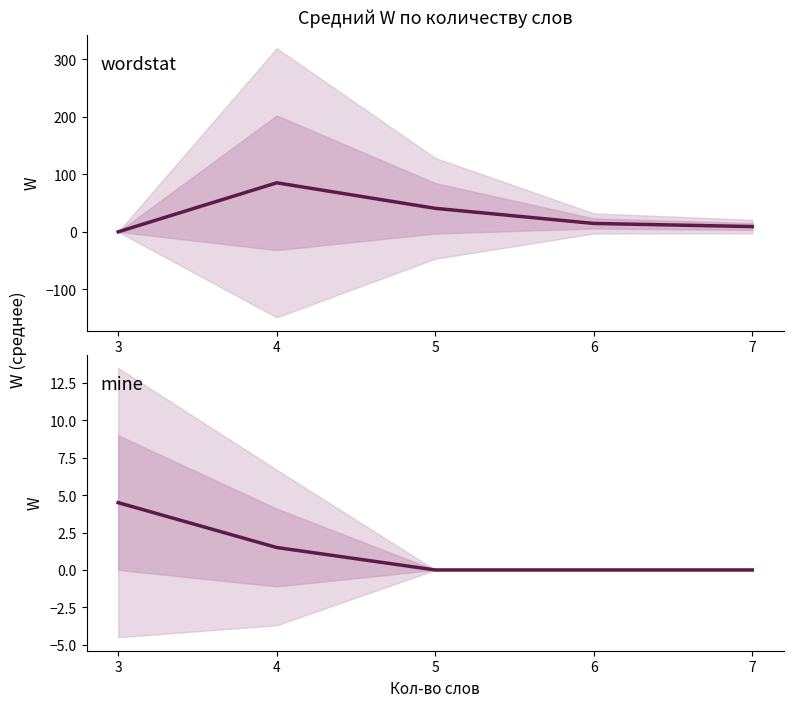

How many times do wordstat and mine cross each other?

1